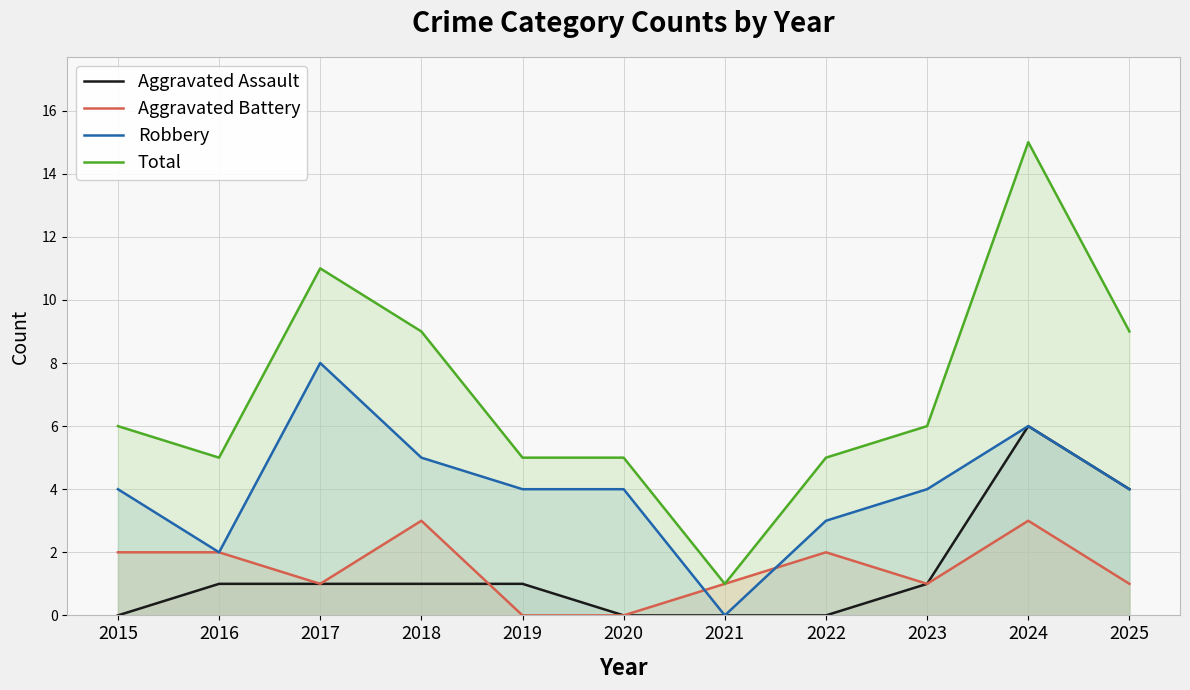

Which series changed the most between 2015 and 2021?

Total